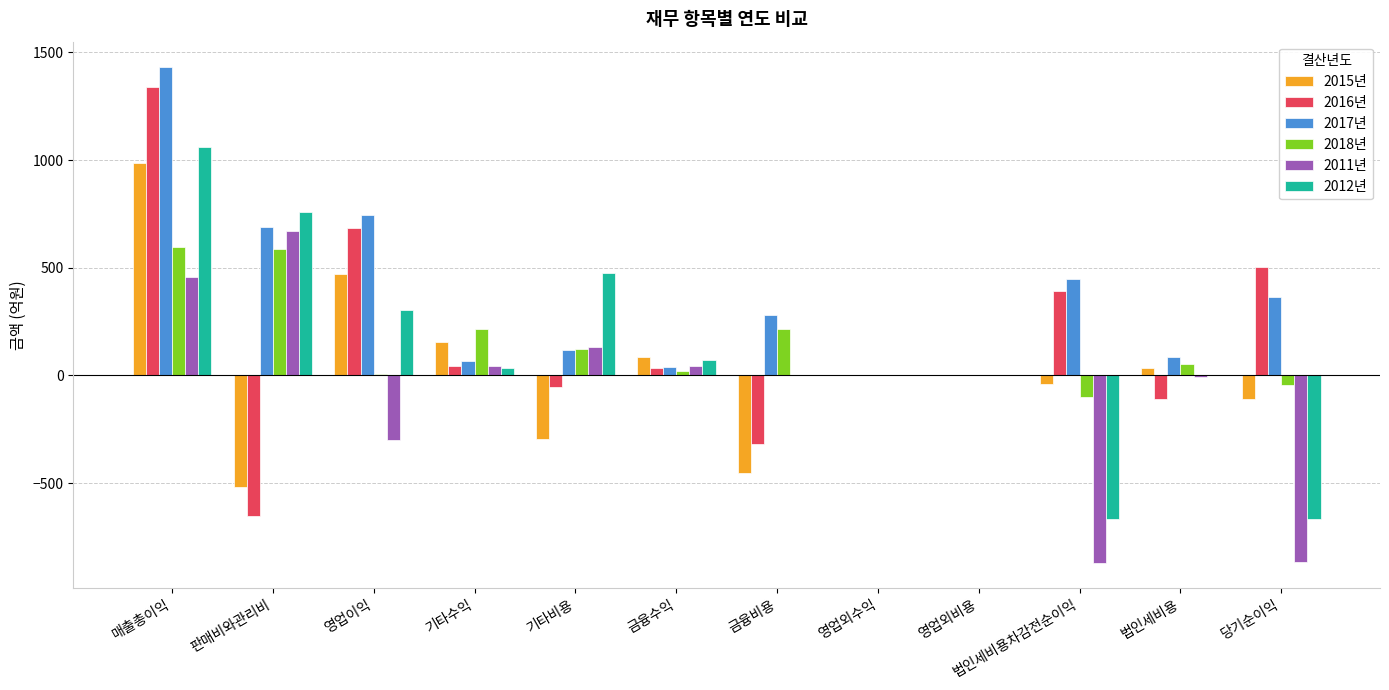

Is the value of 2015년 at 기타비용 greater than the value of 2011년 at 당기순이익?

Yes